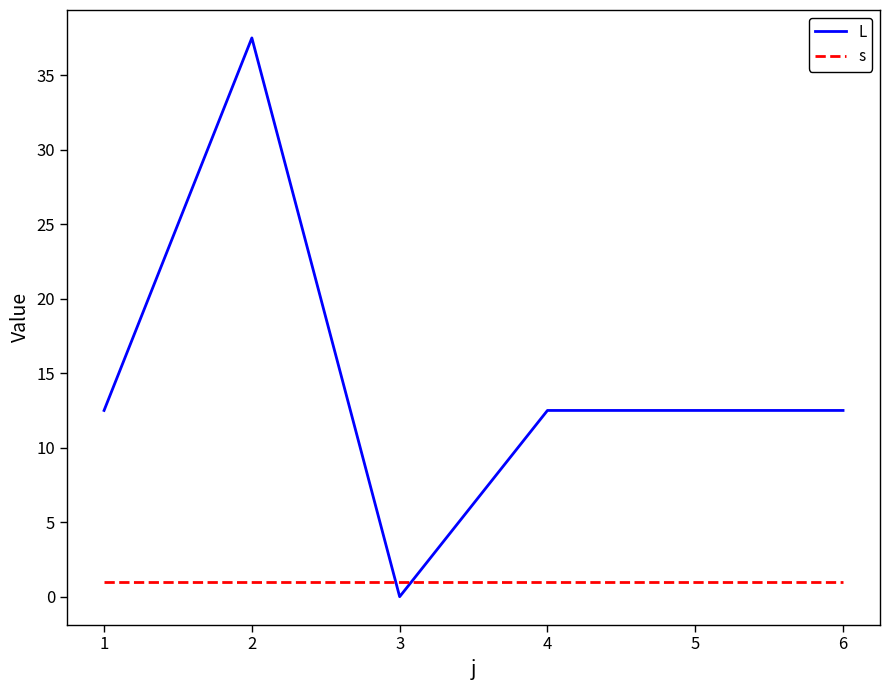

At 2, list the series in order from smallest to largest.

s, L